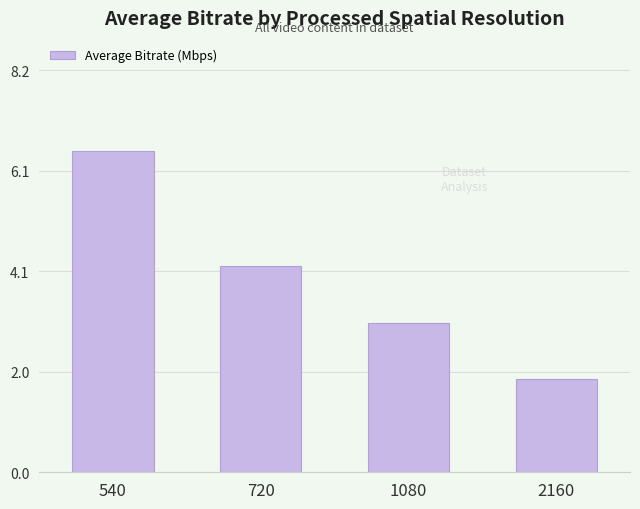

The chart shows a value of 0.9 at 2160. True or false?

False